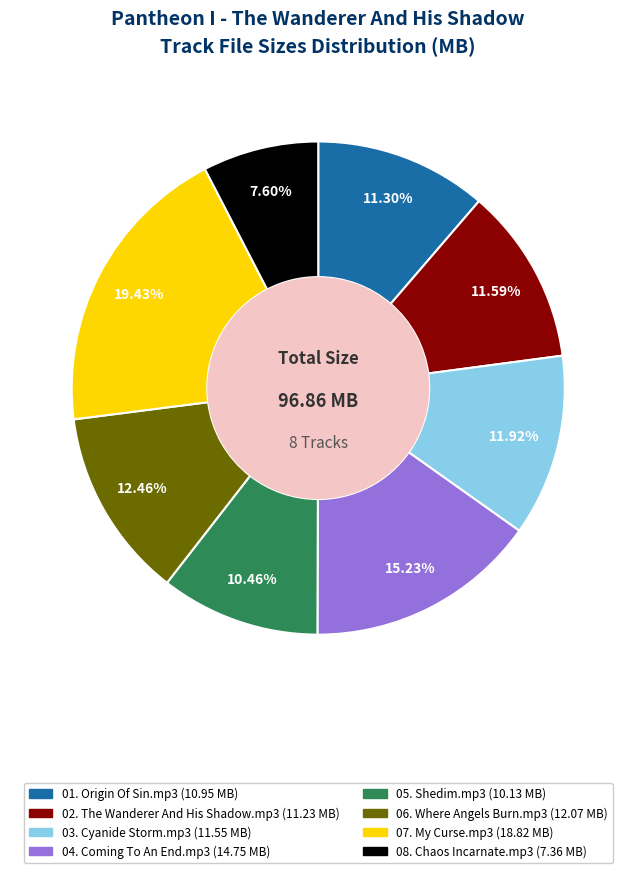

Is there a majority slice in this chart?

No